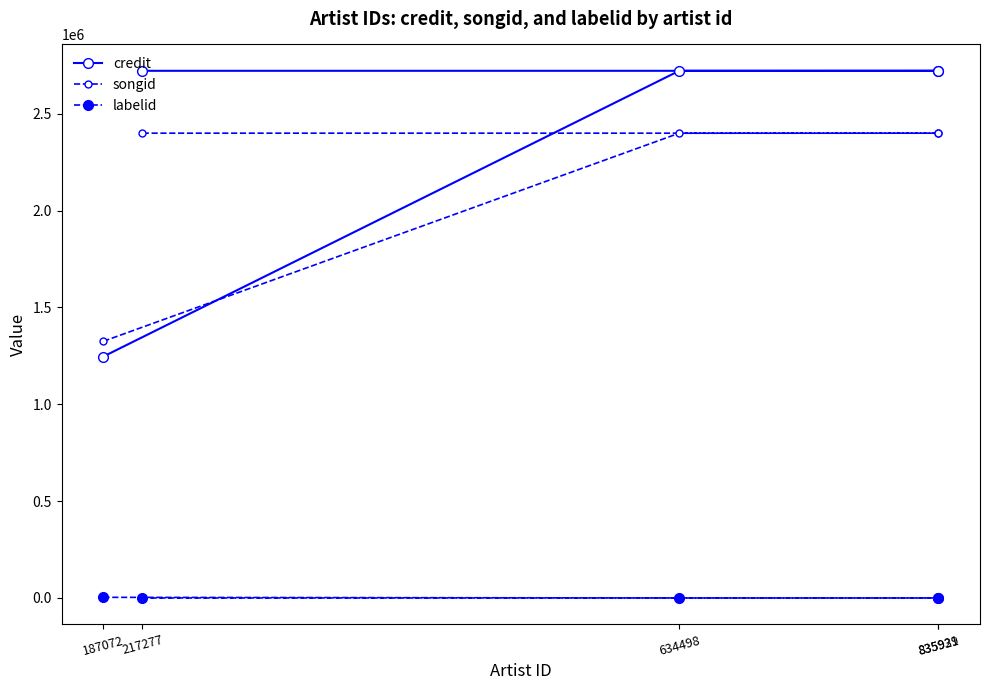

List the series in order of their peak value, highest first.

credit, songid, labelid